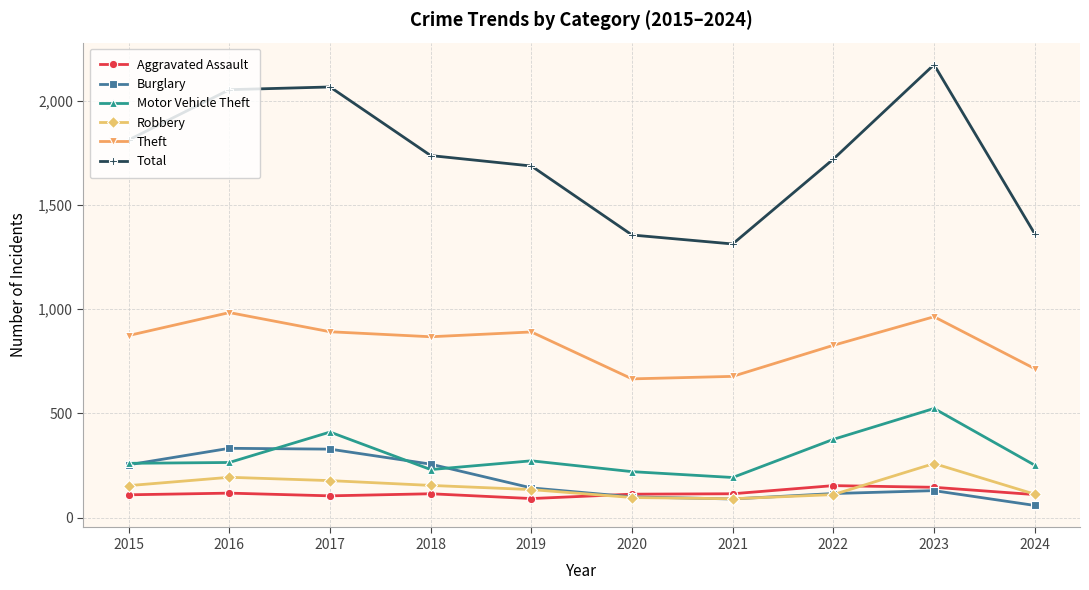

What is the spread (max minus min) of values at 2024?

1303